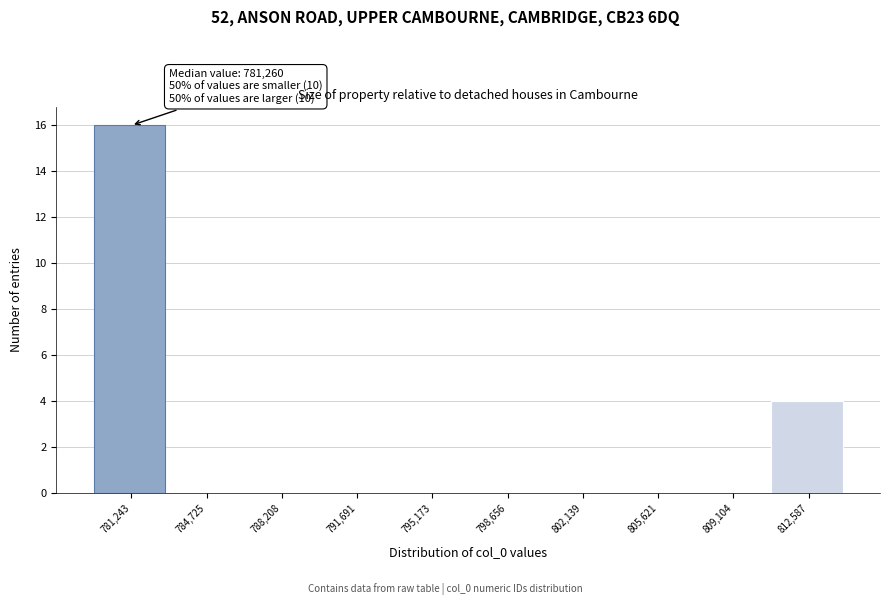

Reading left to right, list all the values displayed in this chart.

781,243=16	784,725=0	788,208=0	791,691=0	795,173=0	798,656=0	802,139=0	805,621=0	809,104=0	812,587=4